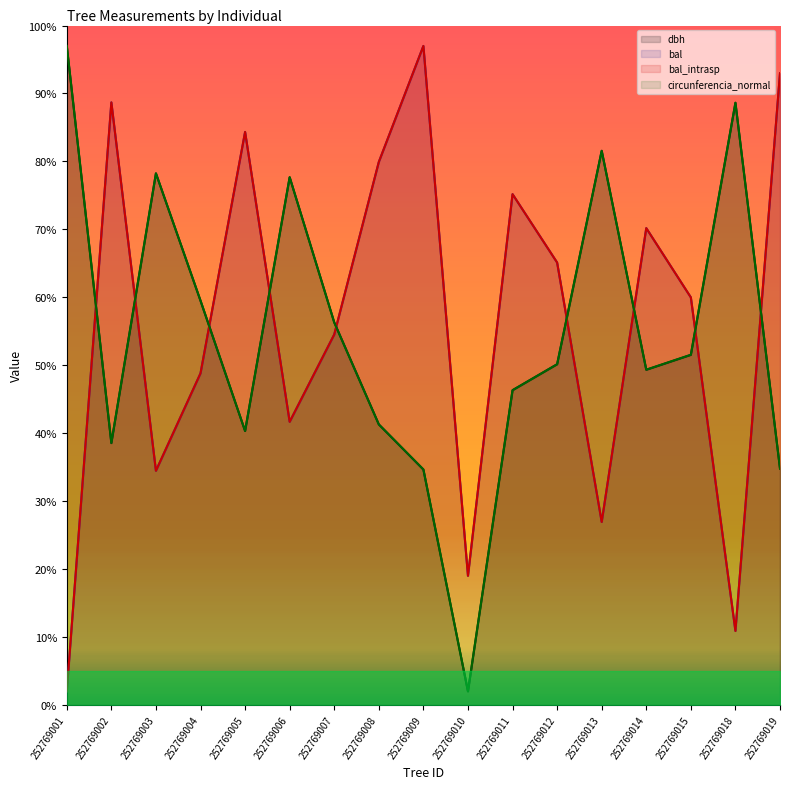

At how many categories does at least one series exceed 49?

16